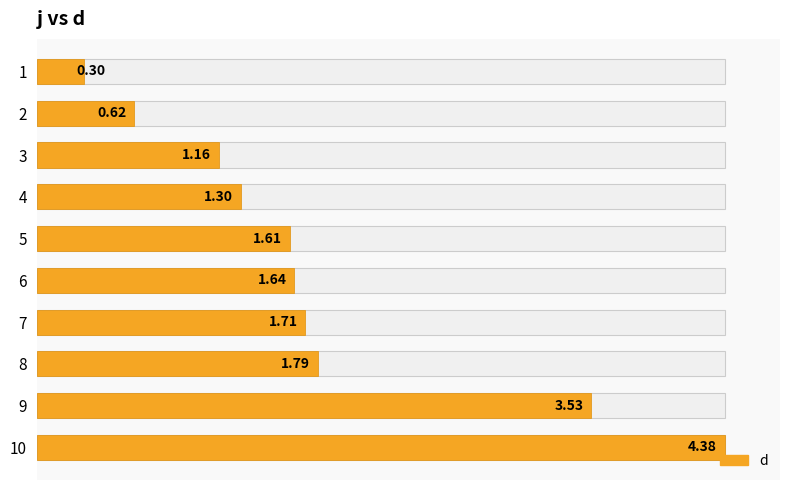

Rank the categories by value from highest to lowest.

10, 9, 8, 7, 6, 5, 4, 3, 2, 1